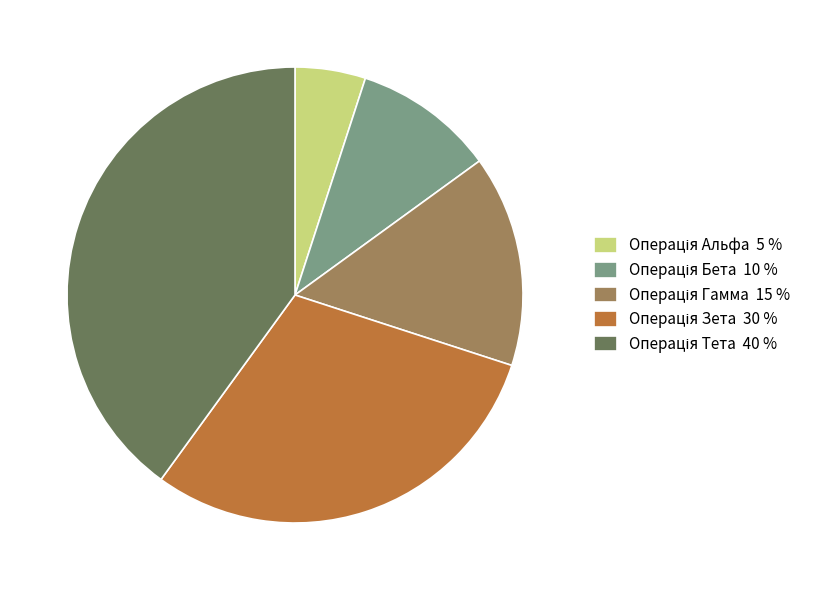

Is there any slice that represents more than half of the pie?

No